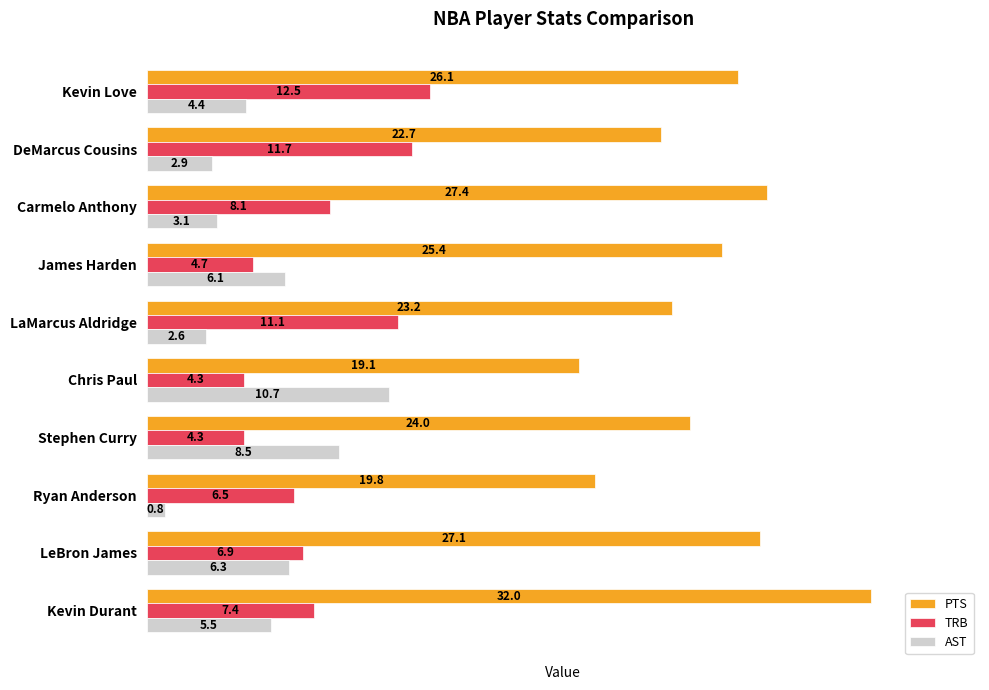

Which series has the widest spread of values?

PTS